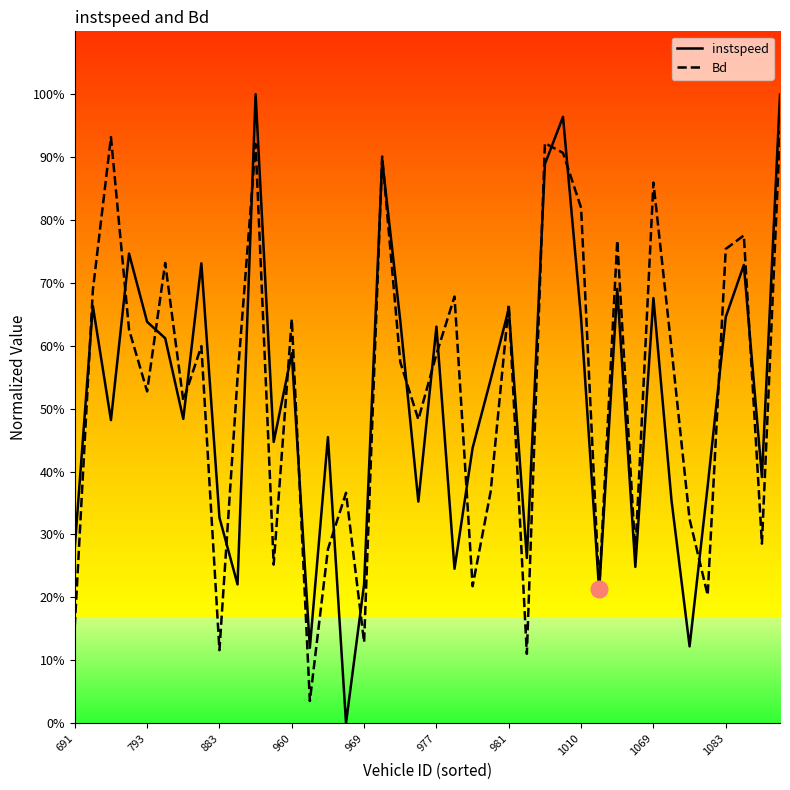

Does the chart have visible grid lines?

No